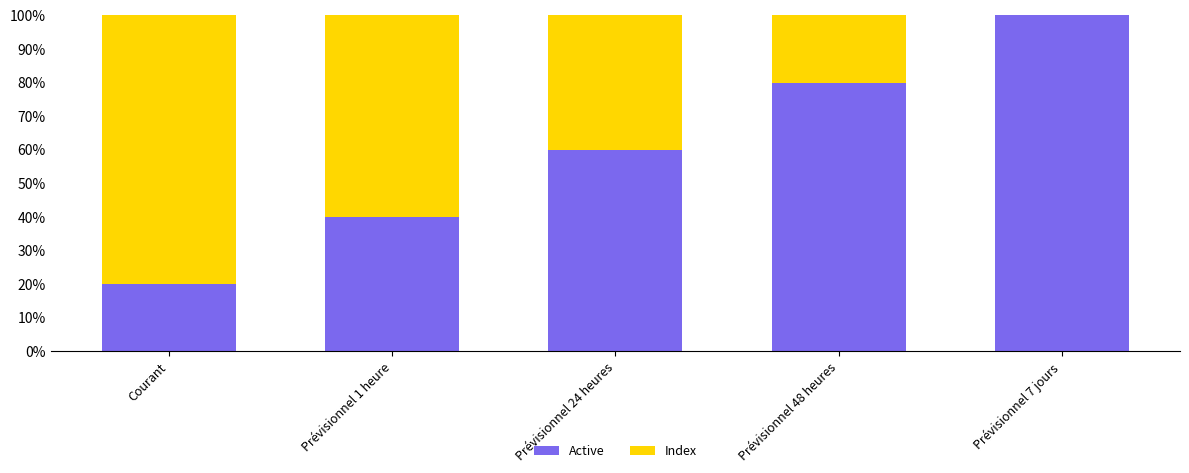

What is the maximum value for Active?

100